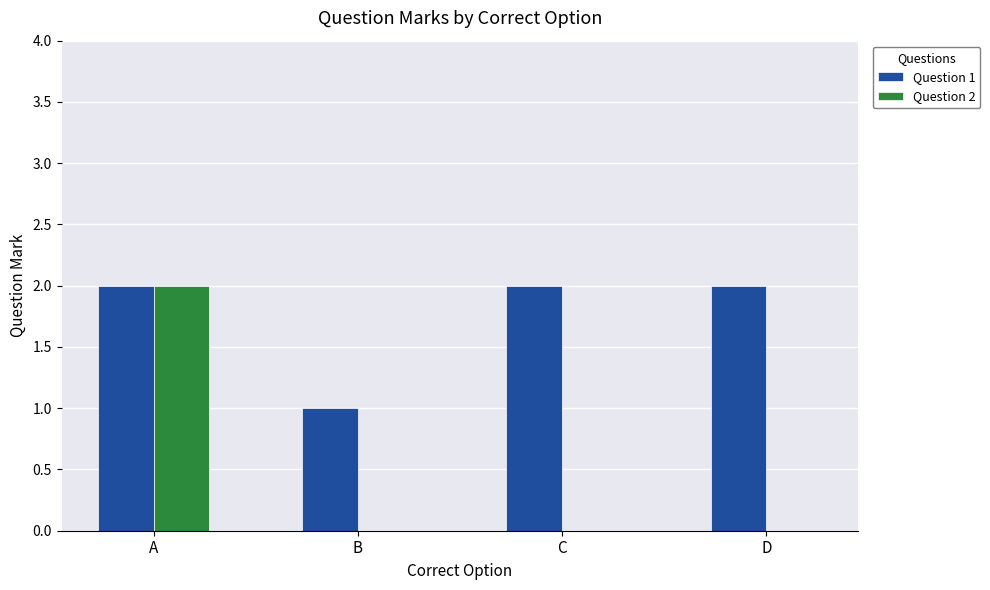

Are the bars horizontal?

No